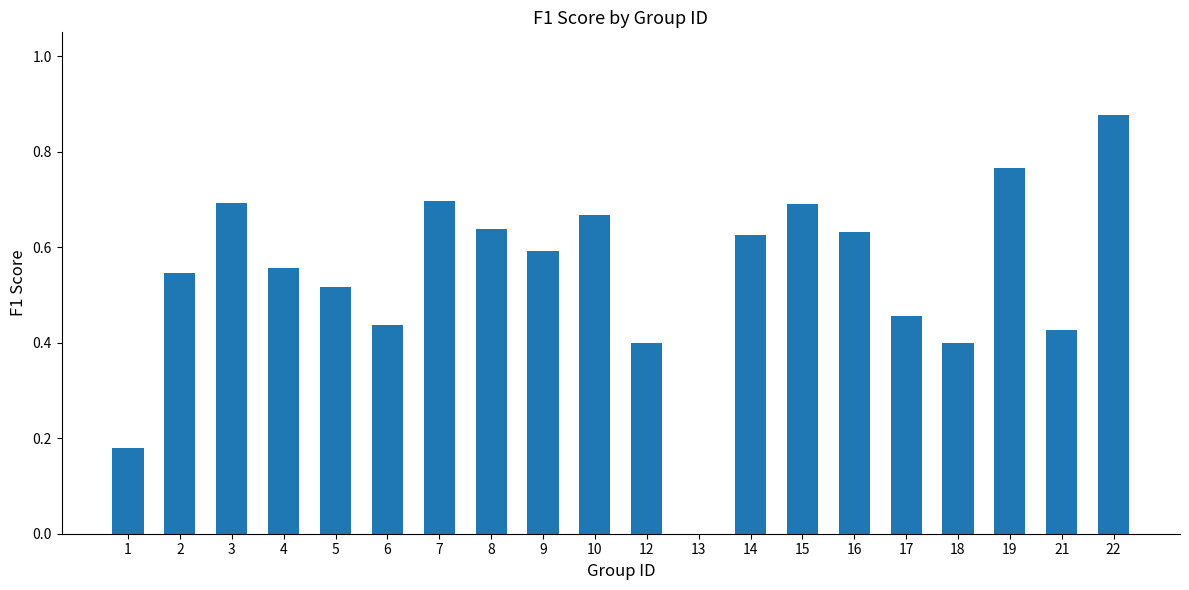

The value at 3 is 0.7. True or false?

True